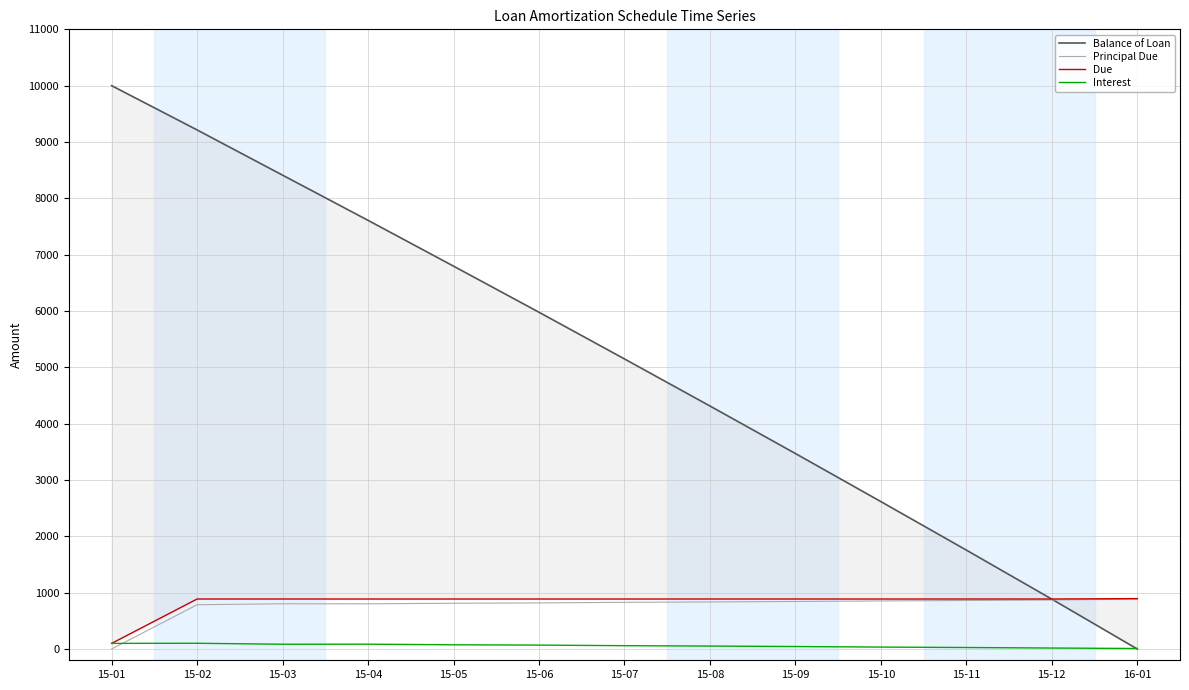

Reading left to right, transcribe all the data shown in this chart.

Balance of Loan: 15-01=10000.0	15-02=9214.2	15-03=8411.3	15-04=7609.3	15-05=6796.6	15-06=5978.2	15-07=5149.4	15-08=4314.2	15-09=3470.4	15-10=2616.9	15-11=1755.9	15-12=885.5	16-01=0.0
Principal Due: 15-01=0.0	15-02=785.8	15-03=802.9	15-04=802.0	15-05=812.7	15-06=818.5	15-07=828.8	15-08=835.2	15-09=843.8	15-10=853.5	15-11=861.0	15-12=870.4	16-01=885.5
Due: 15-01=100.0	15-02=887.7	15-03=887.7	15-04=887.7	15-05=887.7	15-06=887.7	15-07=887.7	15-08=887.7	15-09=887.7	15-10=887.7	15-11=887.7	15-12=887.7	16-01=894.5
Interest: 15-01=100.0	15-02=101.9	15-03=84.8	15-04=85.7	15-05=75.0	15-06=69.3	15-07=59.0	15-08=52.5	15-09=44.0	15-10=34.2	15-11=26.7	15-12=17.3	16-01=9.0